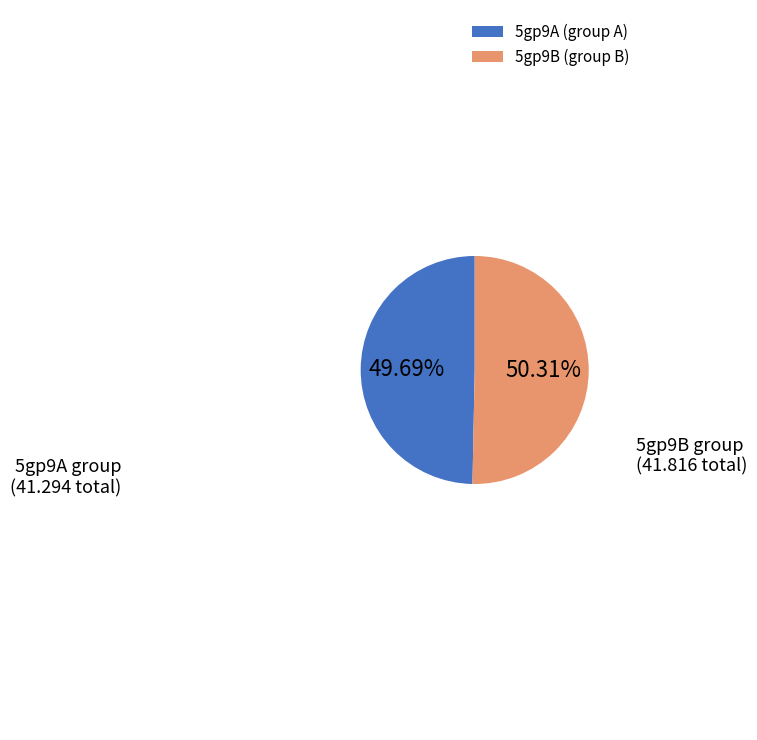

Is the sum of 5gp9A (group A) and 5gp9B (group B) greater than half?

Yes